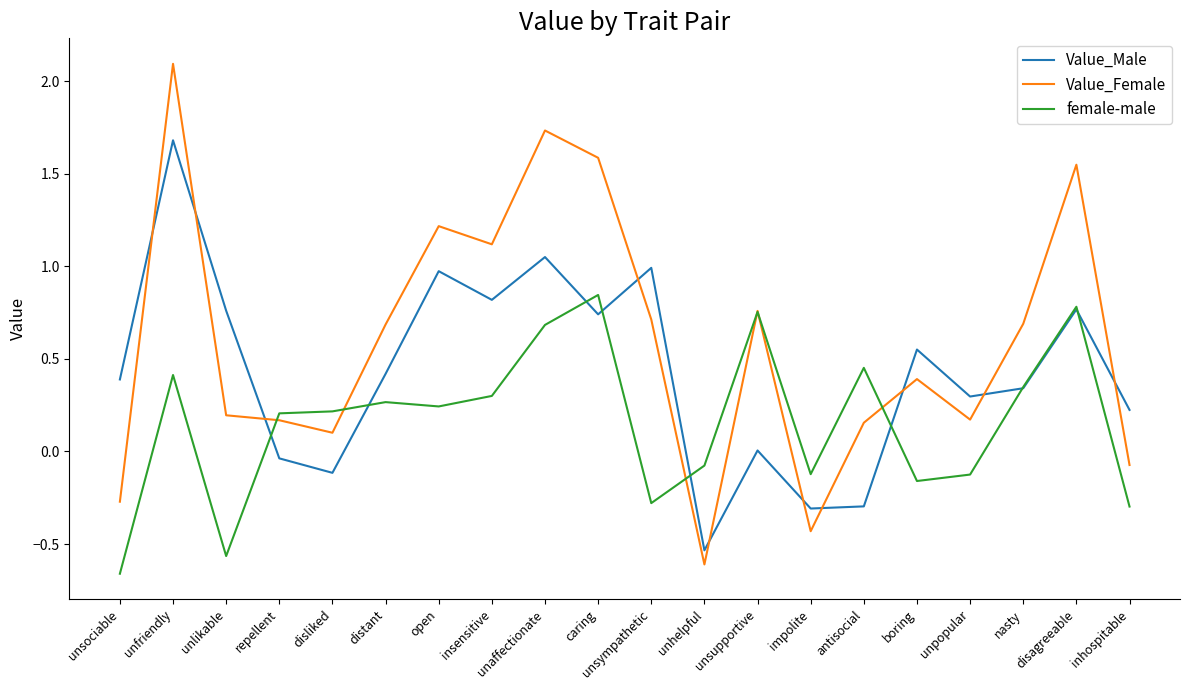

In female-male, how many points are higher than both neighbors (excluding endpoints)?

6